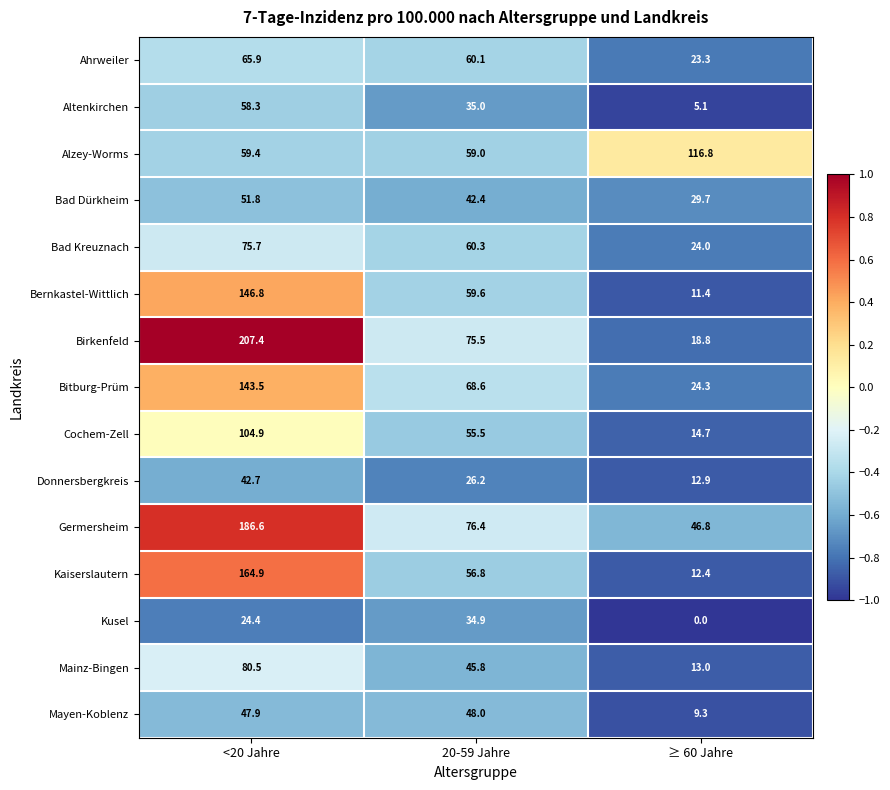

What is the greatest value displayed?

207.4